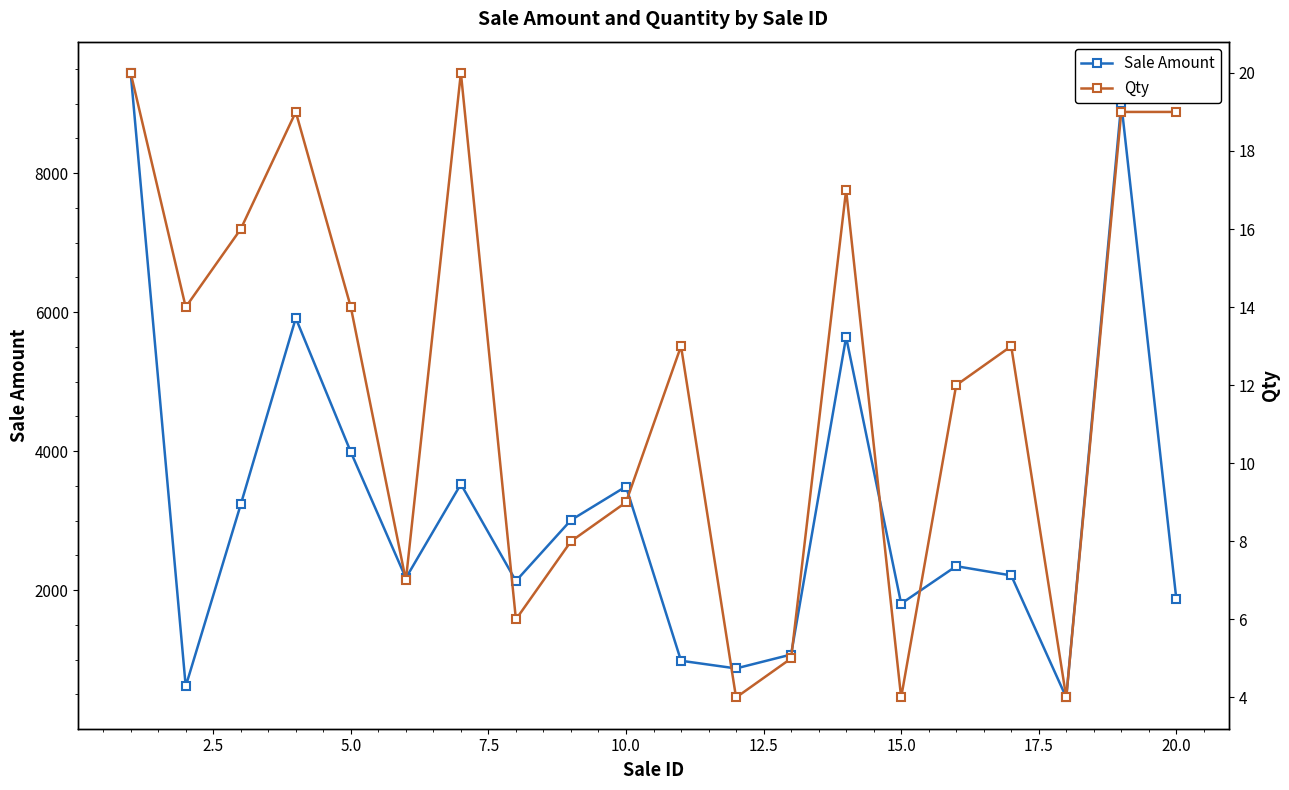

In Sale Amount, how many points are lower than both neighbors (excluding endpoints)?

6